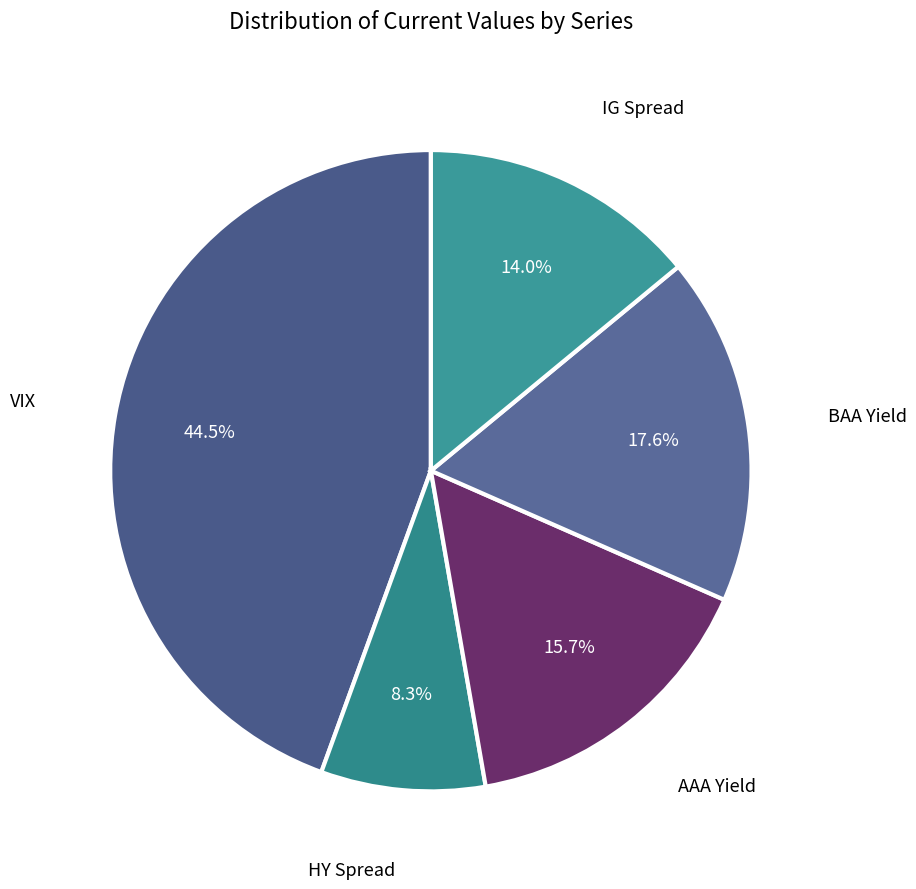

Which category has the smallest portion of the pie?

HY Spread